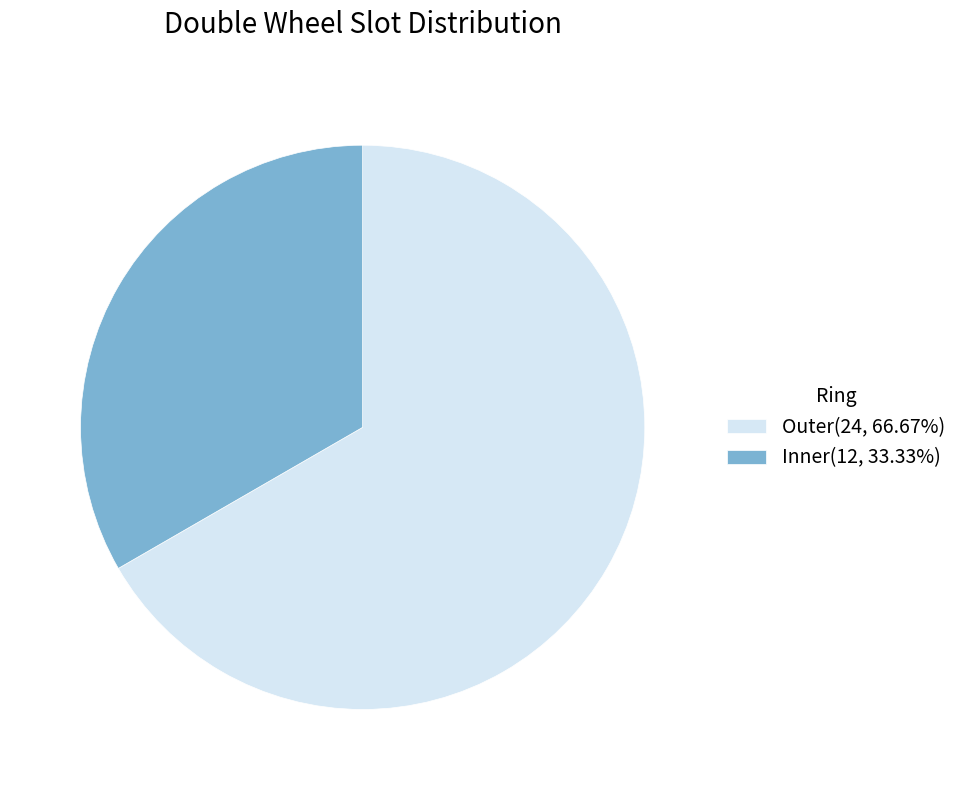

Is the sum of Inner(12, 33.33%) and Outer(24, 66.67%) greater than half?

Yes